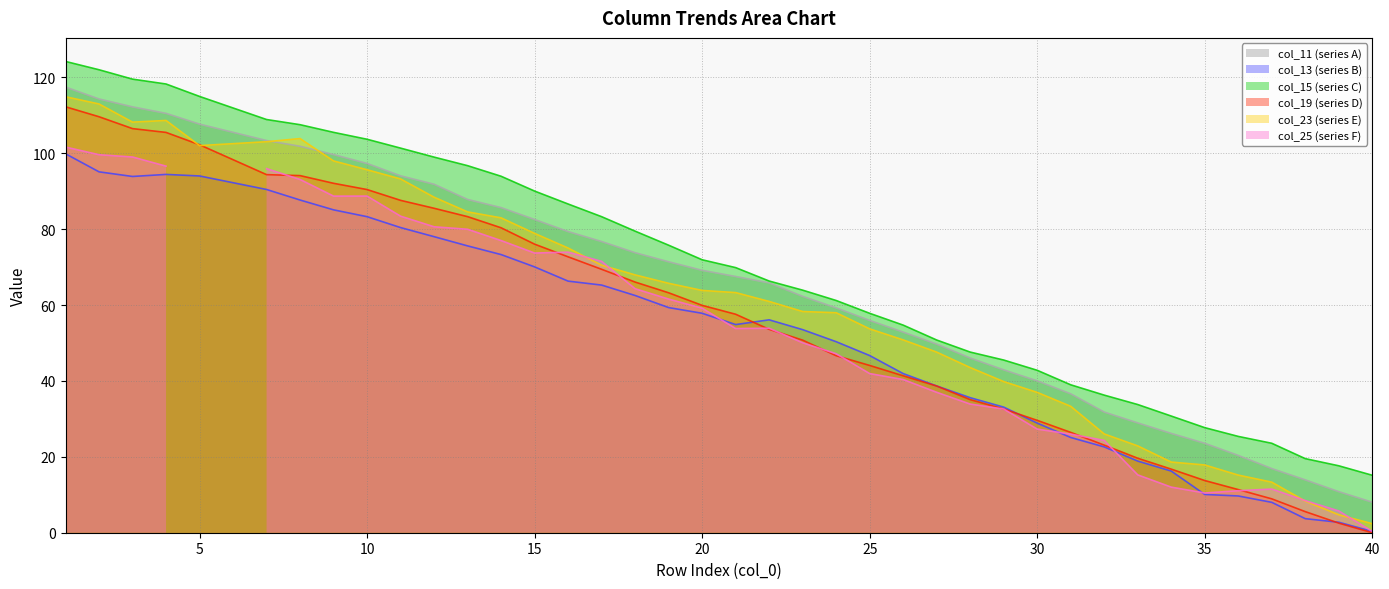

At which label does col_23 first exceed 63?

1